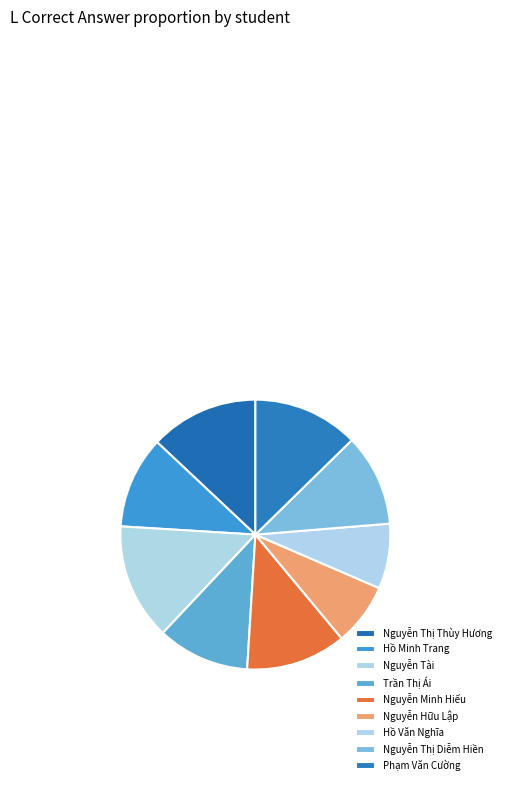

What percentage is NOT represented by Nguyễn Tài?

86.0%